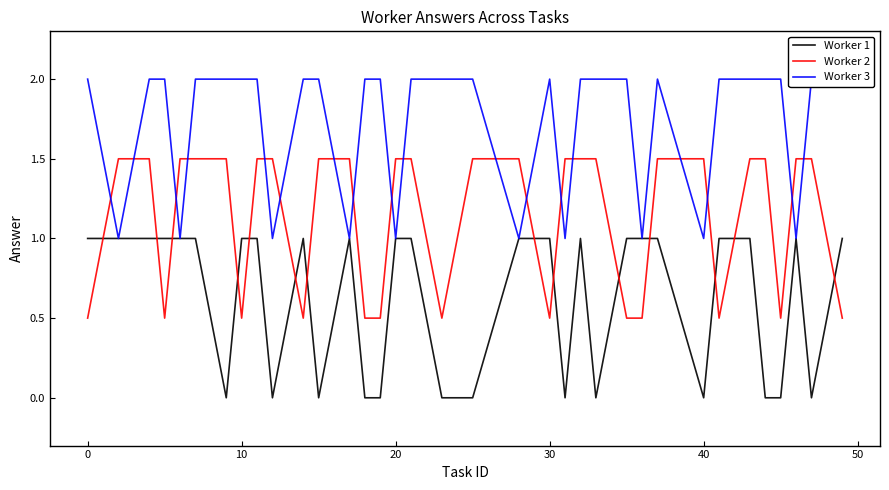

Which series has the largest total across all categories?

Worker 3